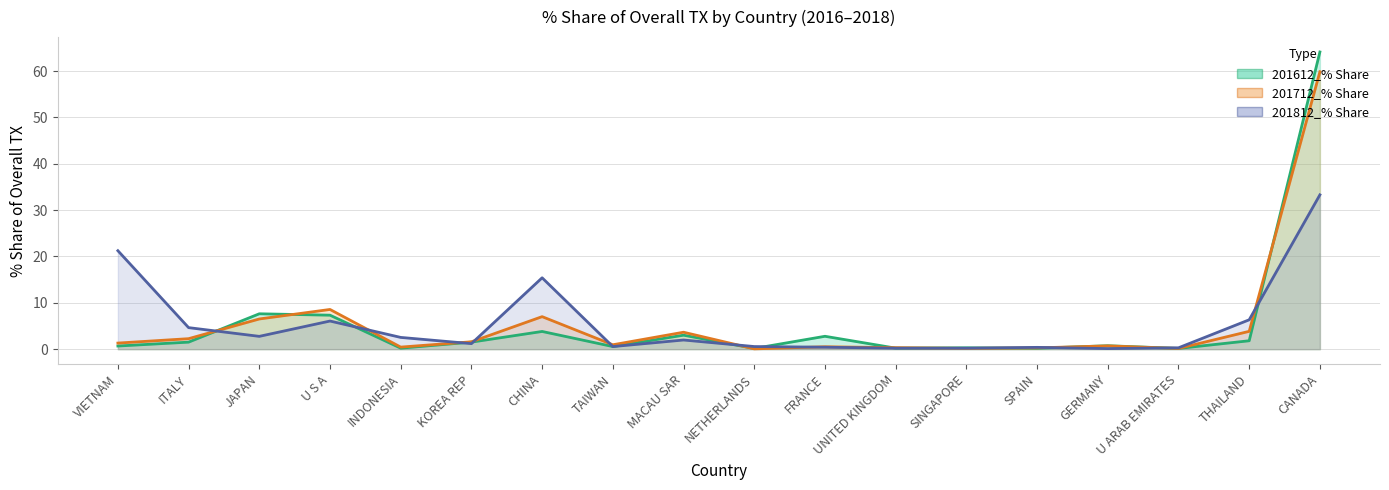

Where is the first local minimum for 201712_% Share?

INDONESIA